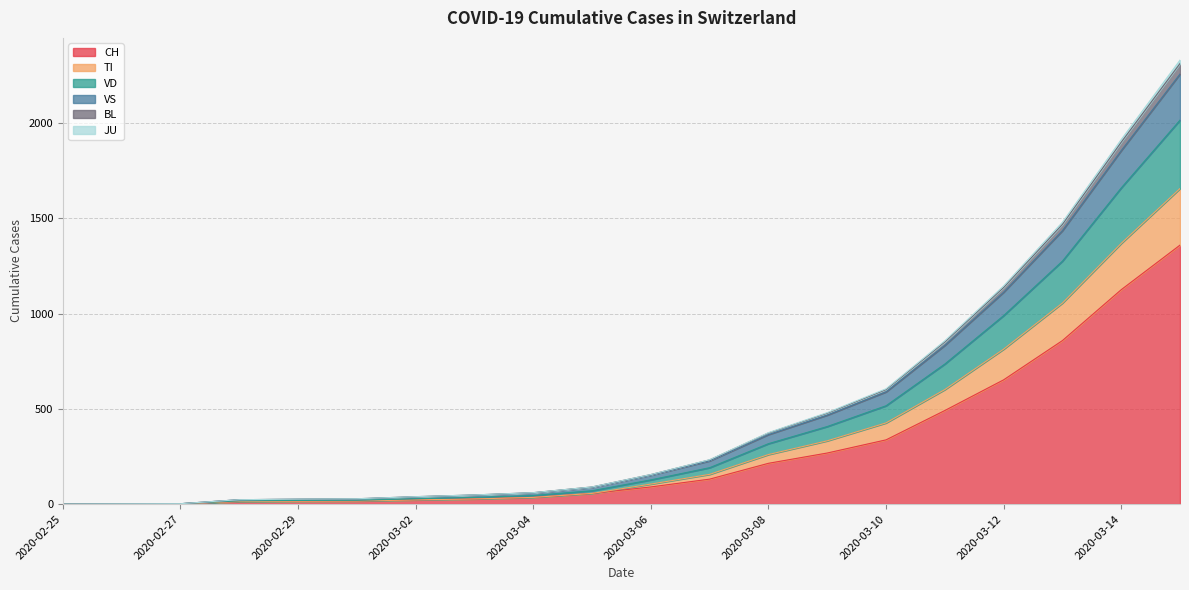

How many data points does each series have?

20